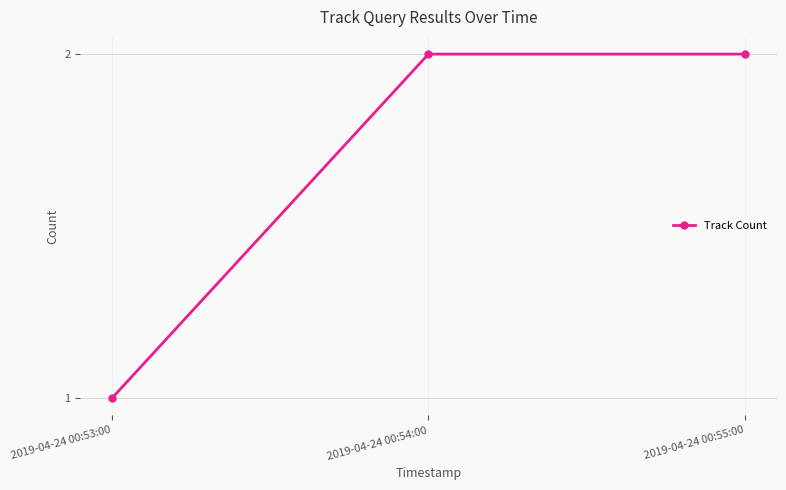

What position from the right is 2019-04-24 00:55:00?

1